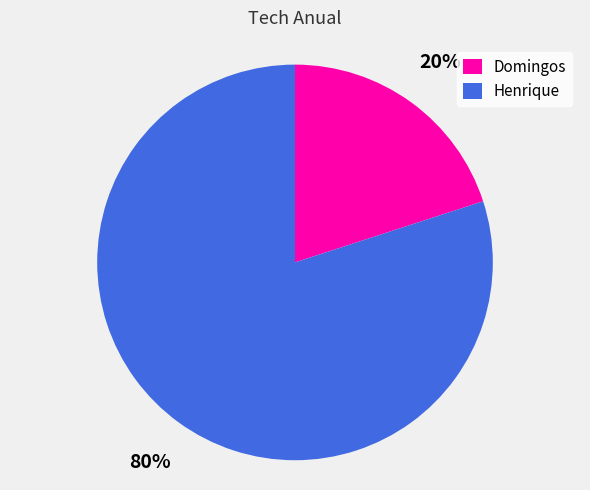

Is it true that Henrique is 80% of the pie?

True